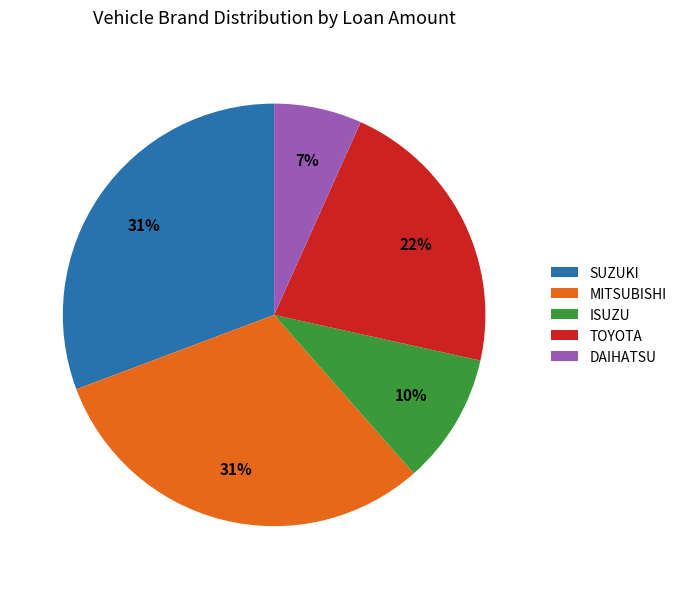

How many slices are in this pie chart?

5